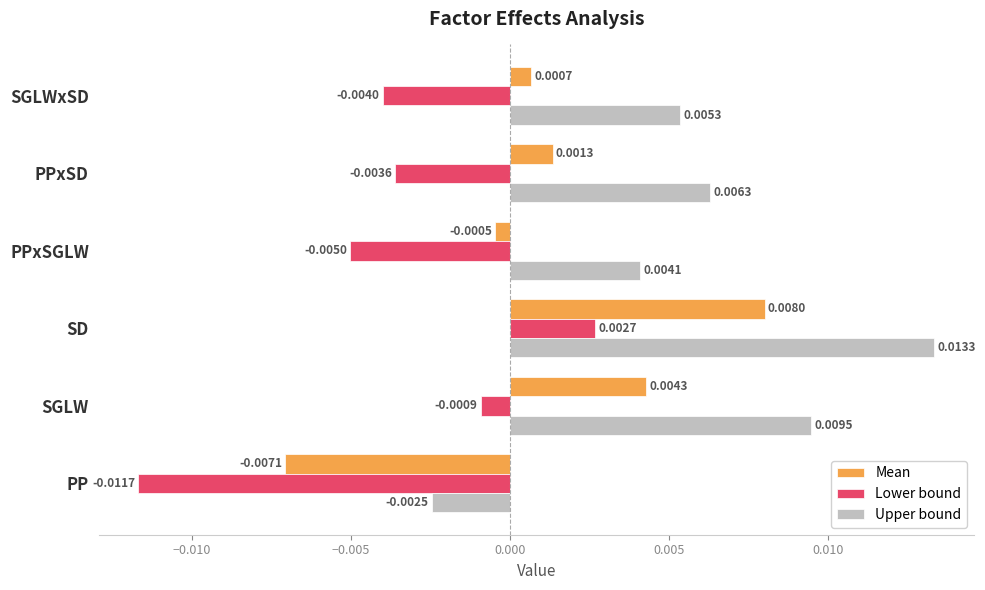

At which label does Upper bound reach its minimum?

PP